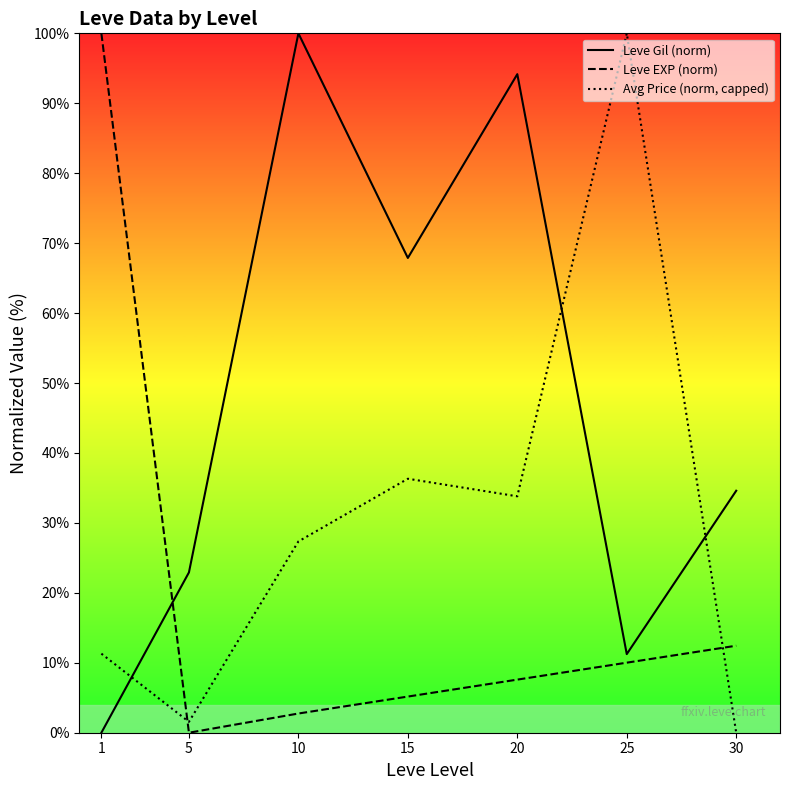

What is the sum of the Leve Gil (norm) values at 30 and 1?

34.6